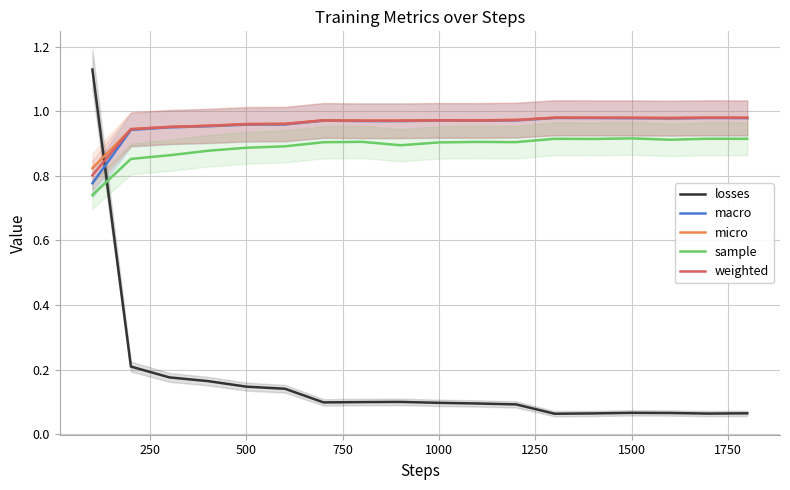

True or false: macro has more than 2 interior local peaks.

True